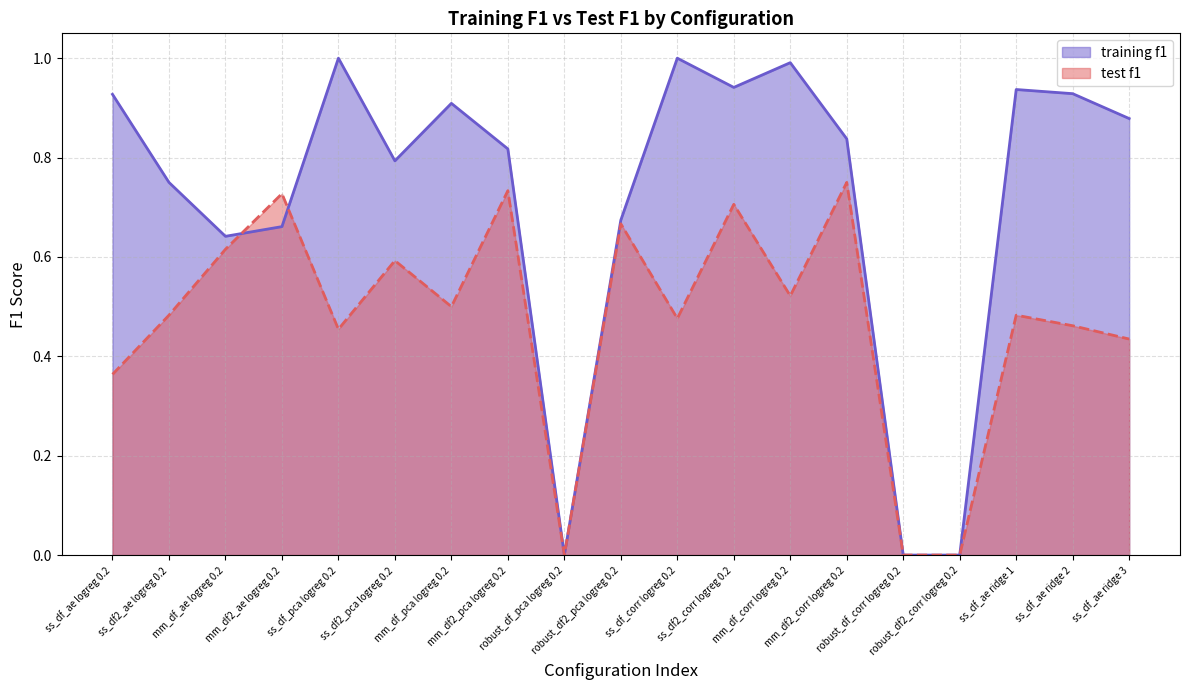

Which category has the lowest value in the training f1 series?

robust_df_pca logreg 0.2